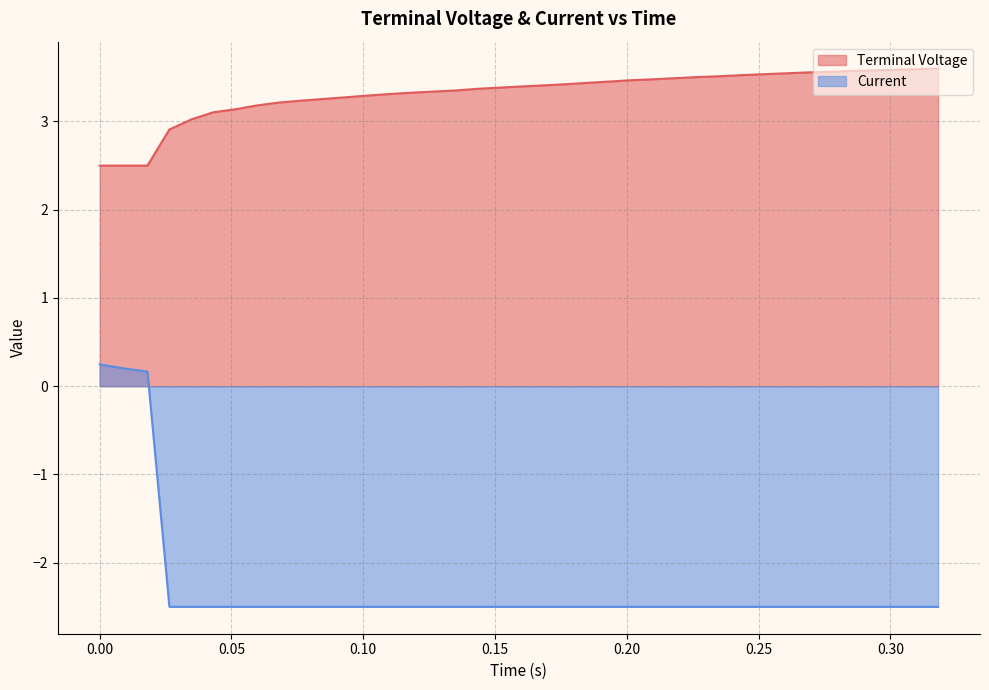

What is the difference between the maximum and minimum values in the Terminal Voltage series?

1.1